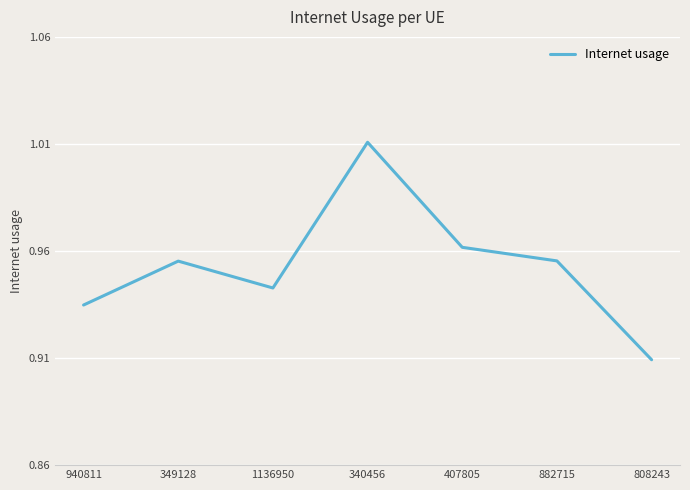

What is the difference between the second highest and minimum values?

0.1